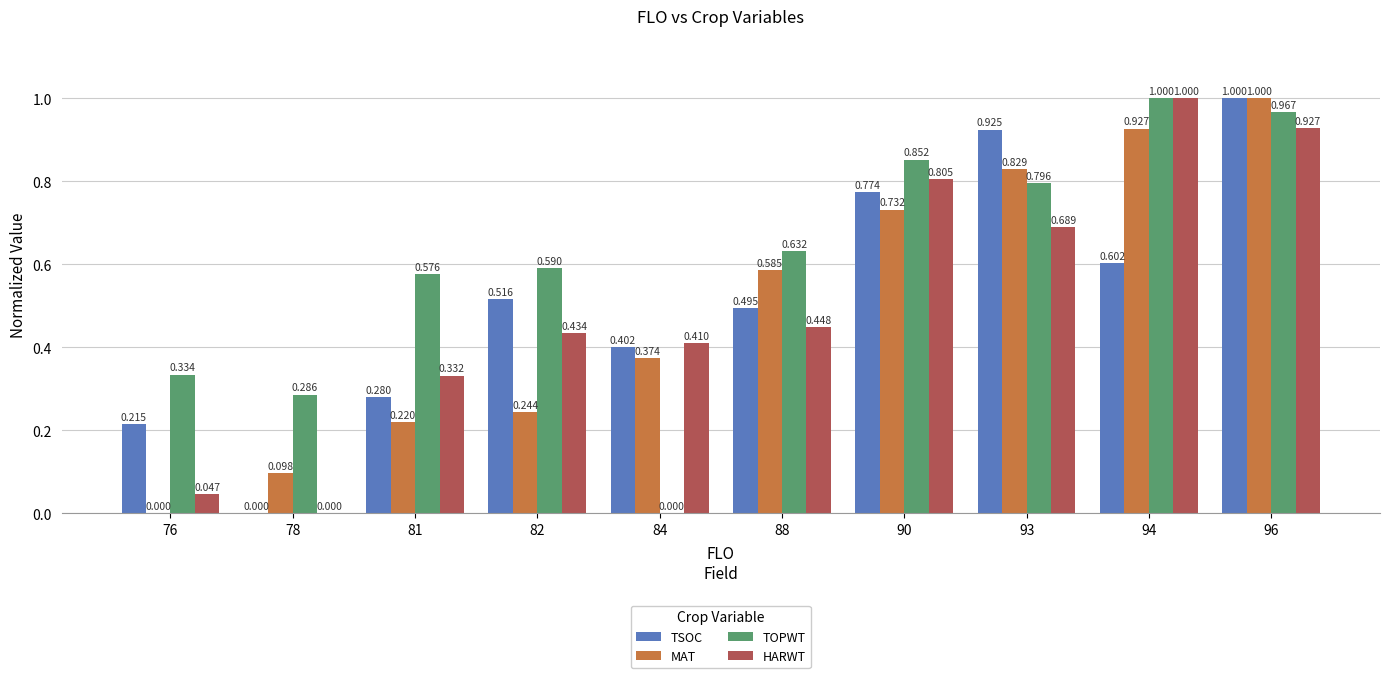

True or false: MAT has a value of 0.4 at 93.

False